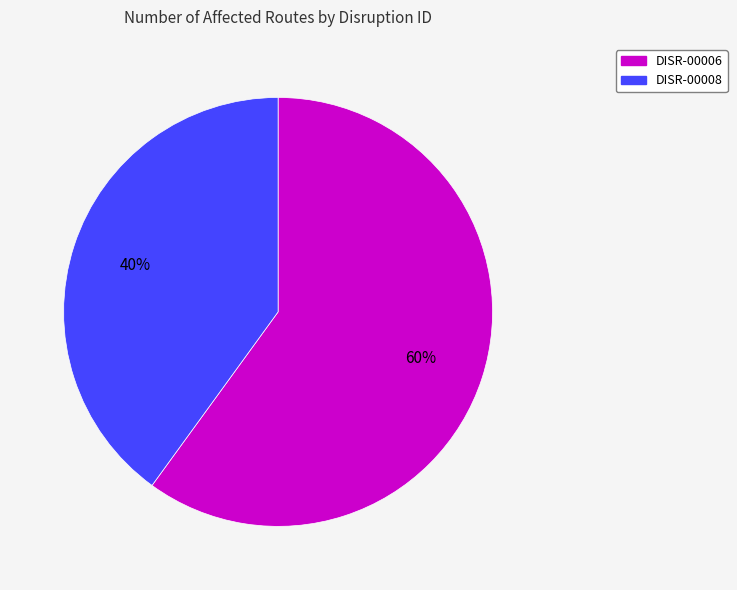

Between DISR-00008 and DISR-00006, which is larger?

DISR-00006